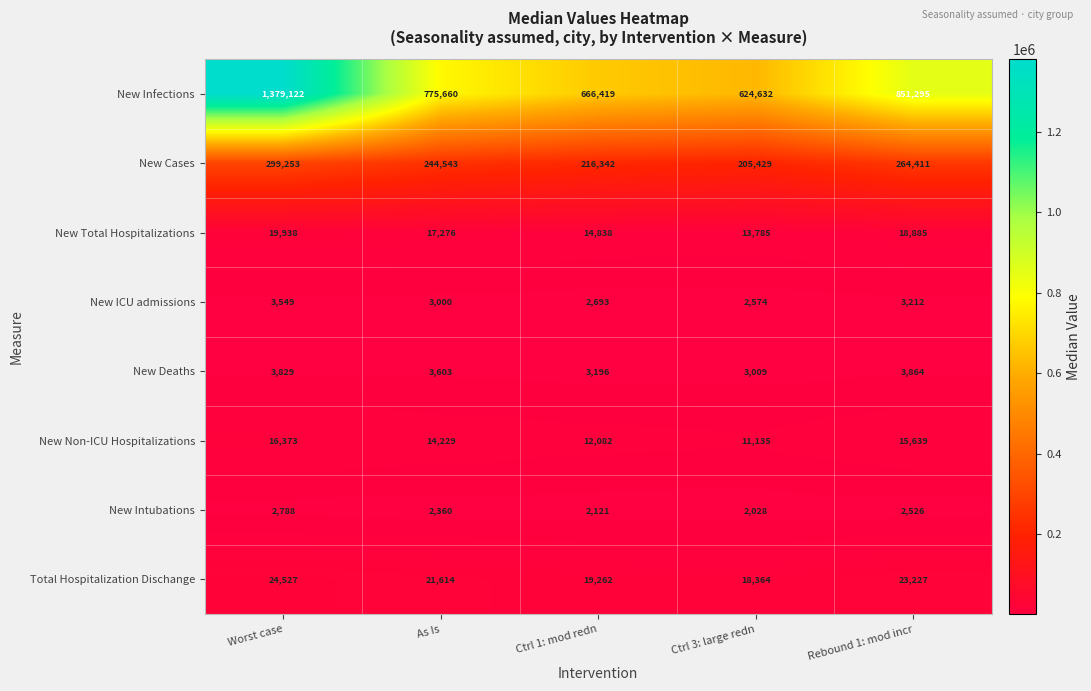

At which label does Total Hospitalization Dischange first exceed 21614?

Worst case